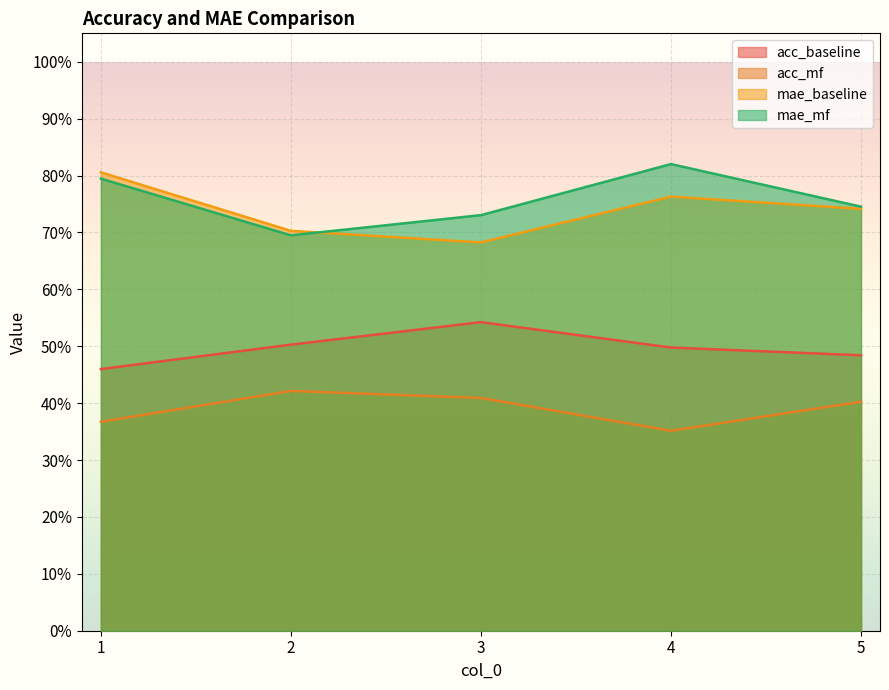

What are all the series names shown in the legend?

acc_baseline, acc_mf, mae_baseline, mae_mf